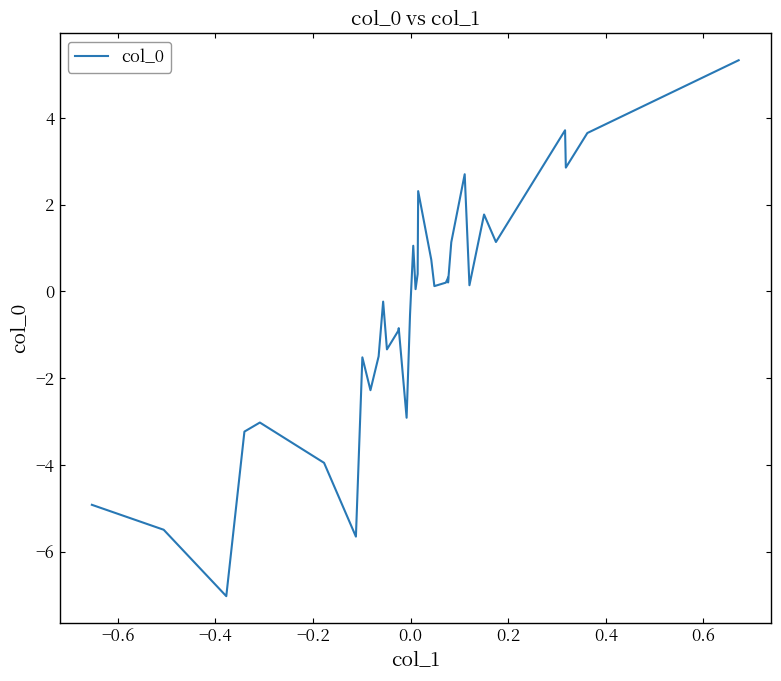

What is the smallest value displayed?

-7.0